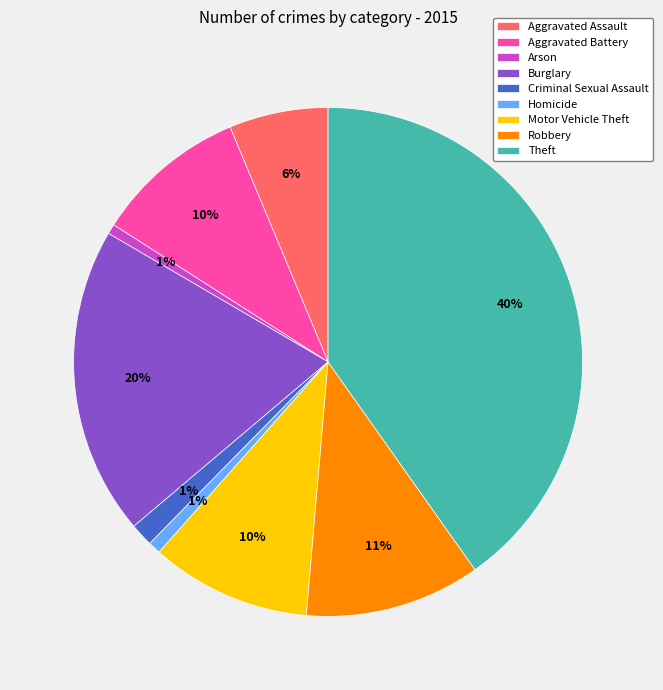

Is the sum of Arson and Motor Vehicle Theft greater than half?

No